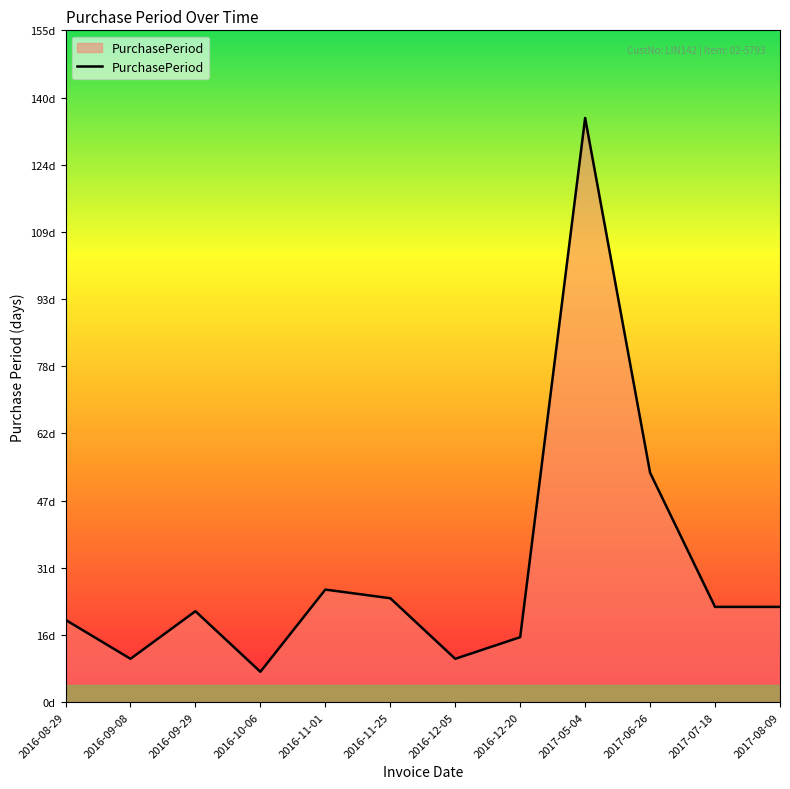

Read the value at 2016-09-29.

21